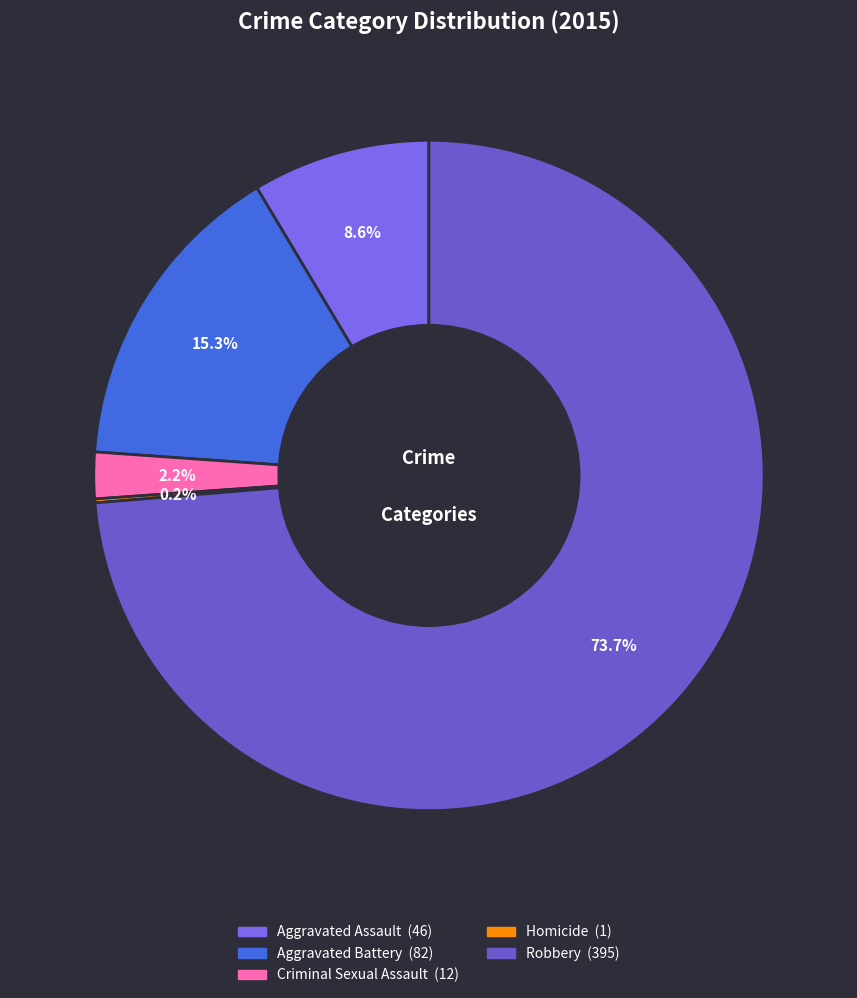

What percentage is the Criminal Sexual Assault slice, to the nearest percent?

2%